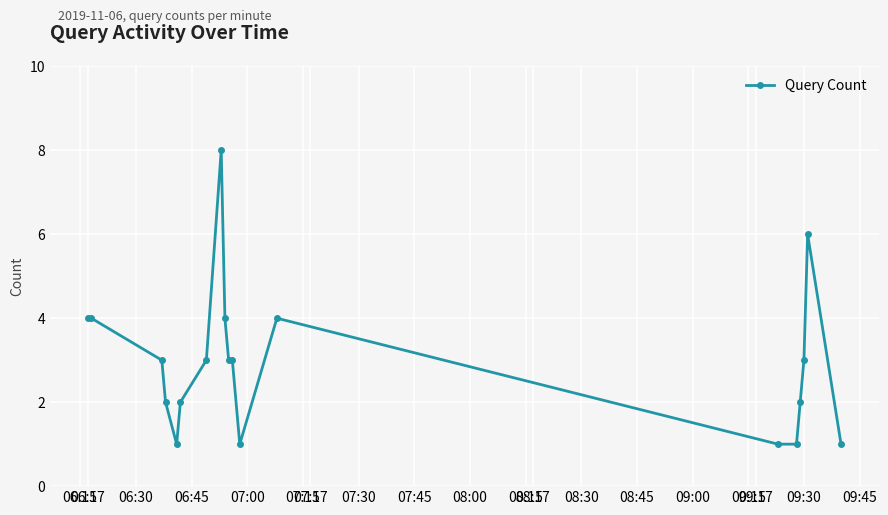

Reading right to left, what are all the values shown in this chart?

1	6	3	2	1	1	4	1	3	3	4	8	3	2	1	2	3	4	4